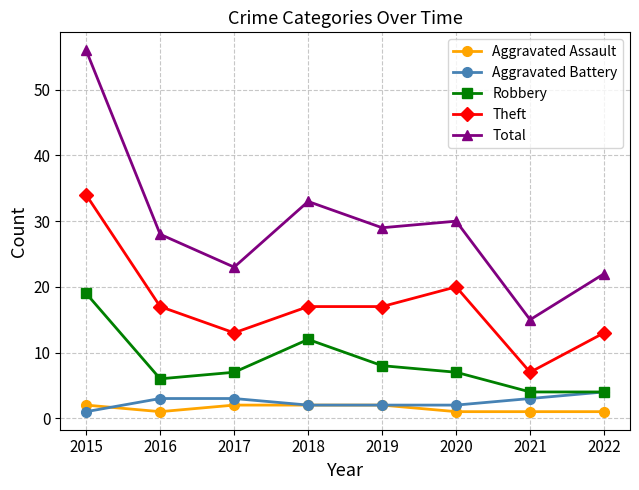

Where is the first local minimum for Robbery?

2016